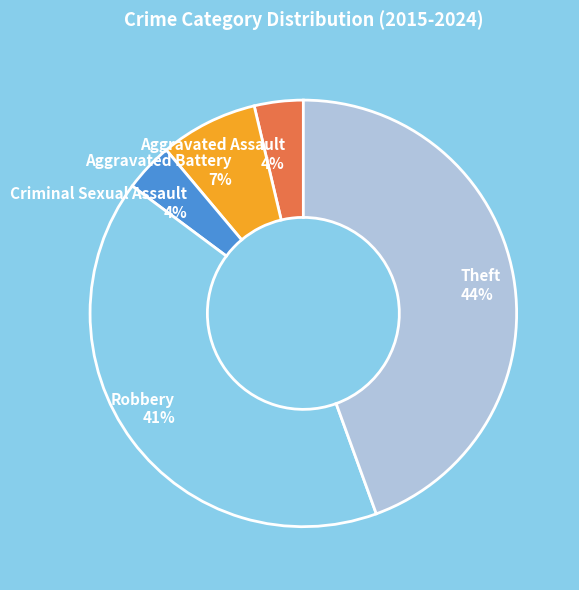

What percentage is the Aggravated Assault slice, to the nearest percent?

4%